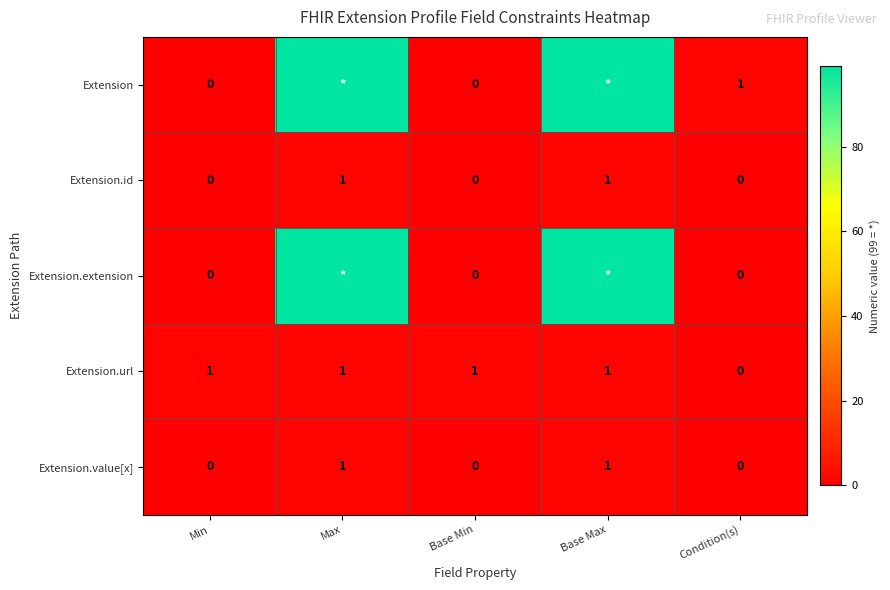

True or false: Extension.url has a value of 2 at Max.

False